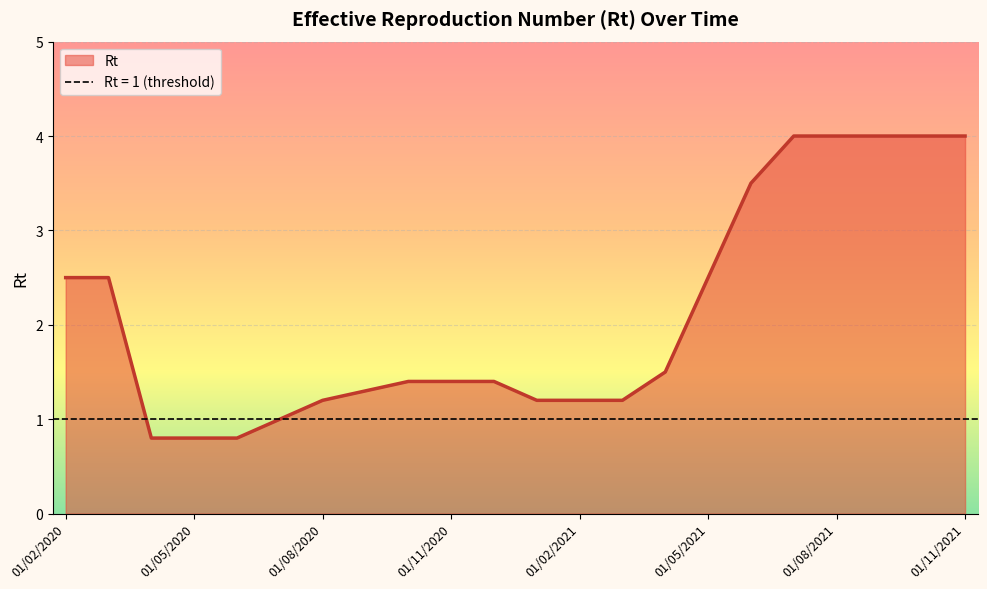

What is the minimum value shown in the chart?

0.8